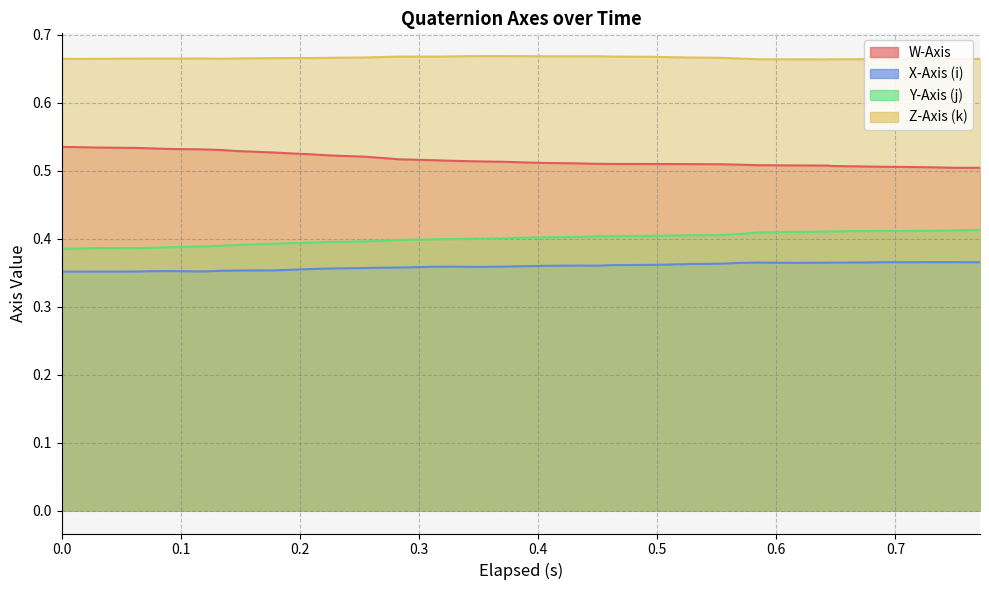

The value of X-Axis (i) at 36 is 0.6. True or false?

False